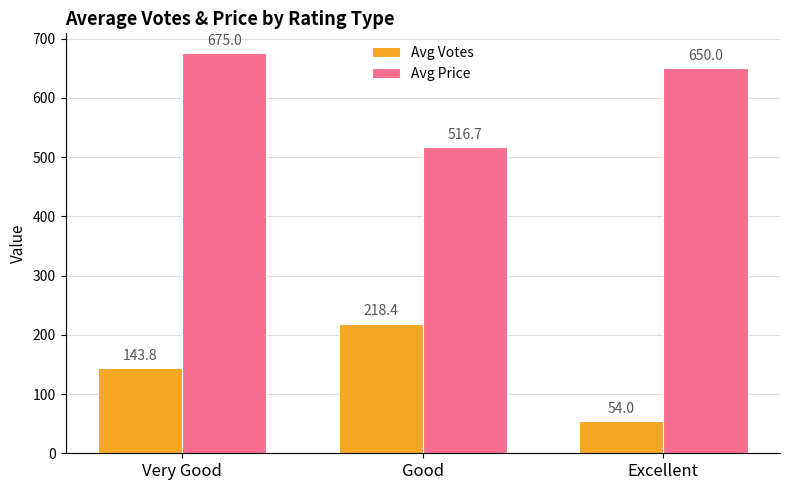

What is the spread (max minus min) of values at Good?

298.3